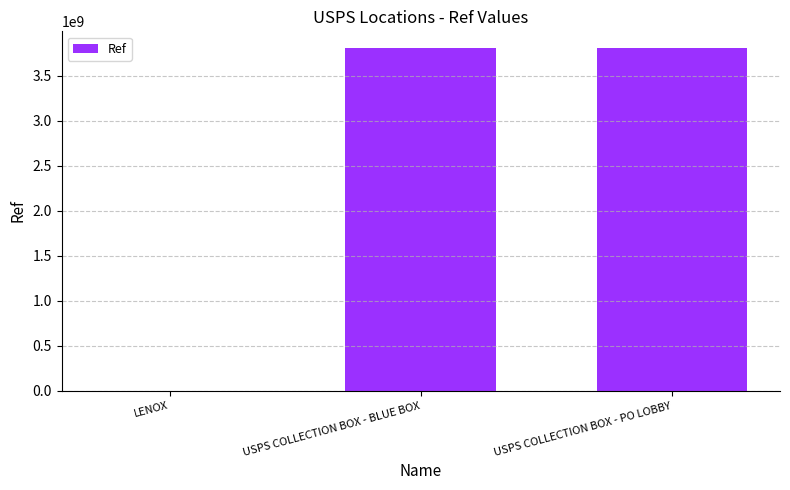

Between USPS COLLECTION BOX - BLUE BOX and LENOX, which is larger?

USPS COLLECTION BOX - BLUE BOX